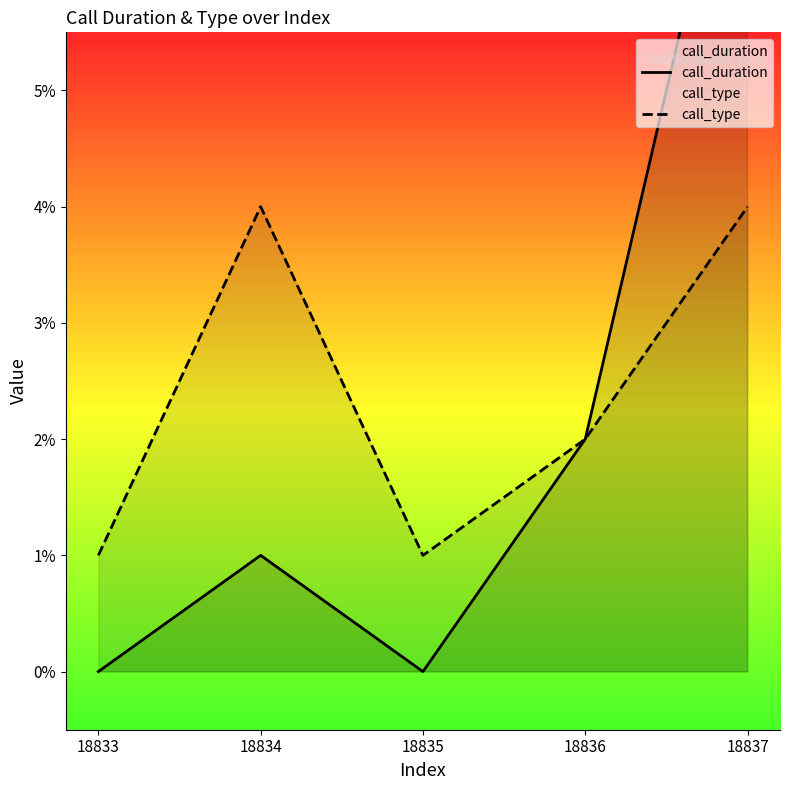

Reading right to left, extract all data points from this chart.

call_duration: 8	2	0	1	0
call_type: 4	2	1	4	1